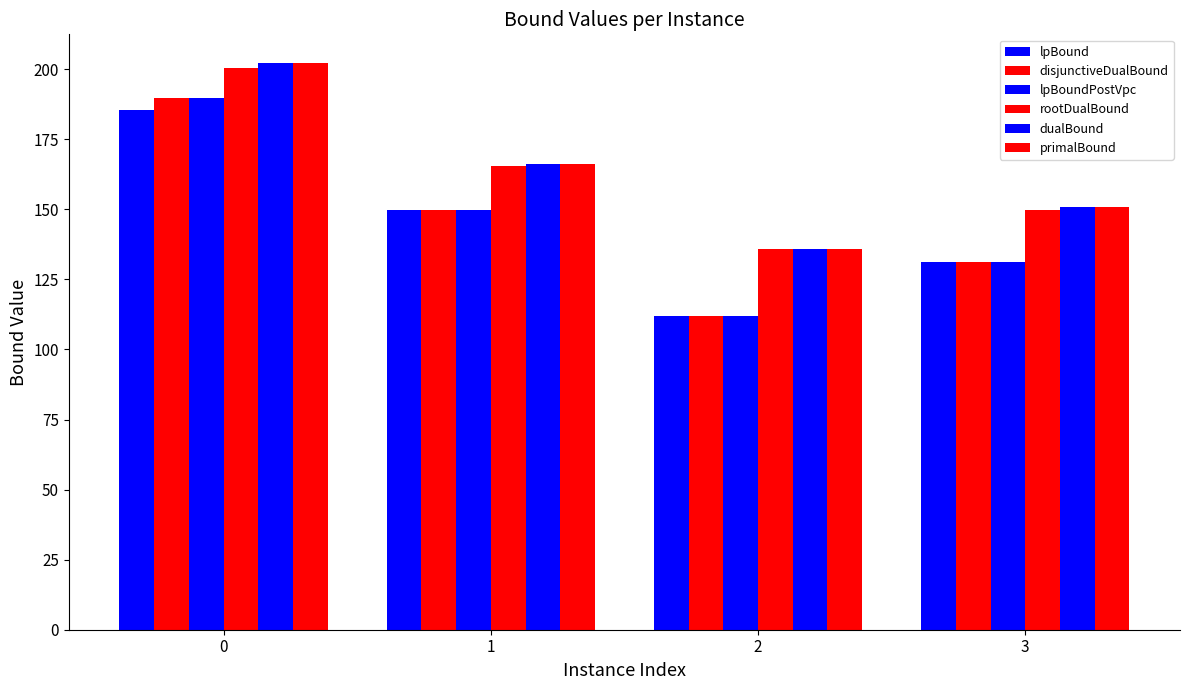

How many groups of bars are there?

4